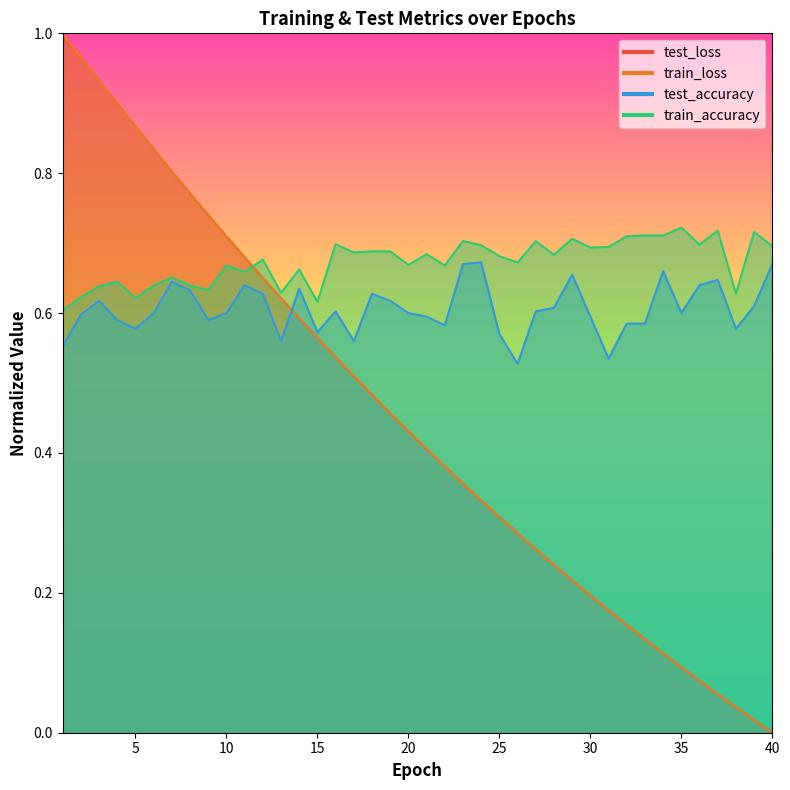

Is the value of train_accuracy at 9 greater than the value of test_accuracy at 5?

Yes